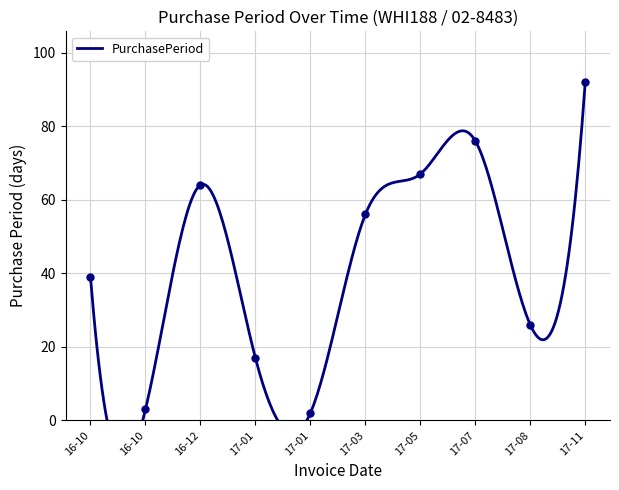

What is the ratio of the value at 17-11 to the value at 17-01?

46.0